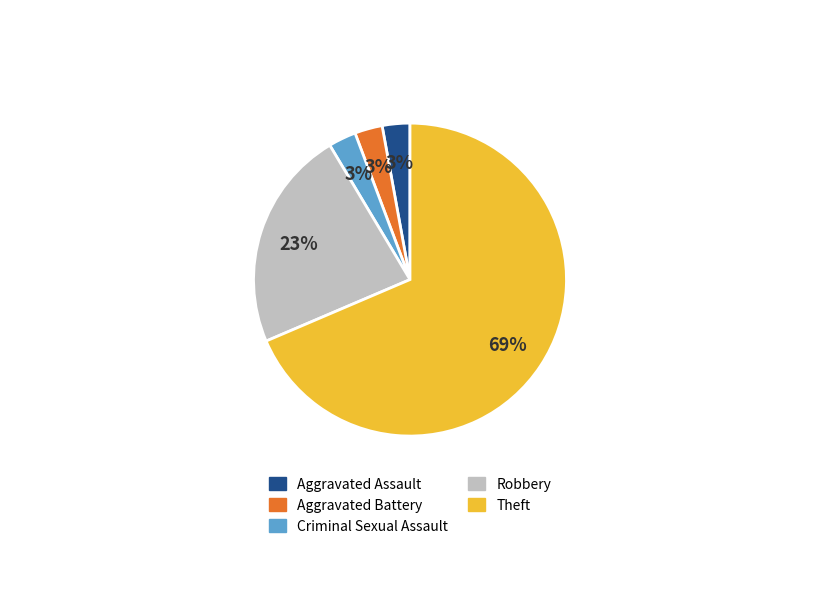

The Theft slice represents 69% of the pie. True or false?

True